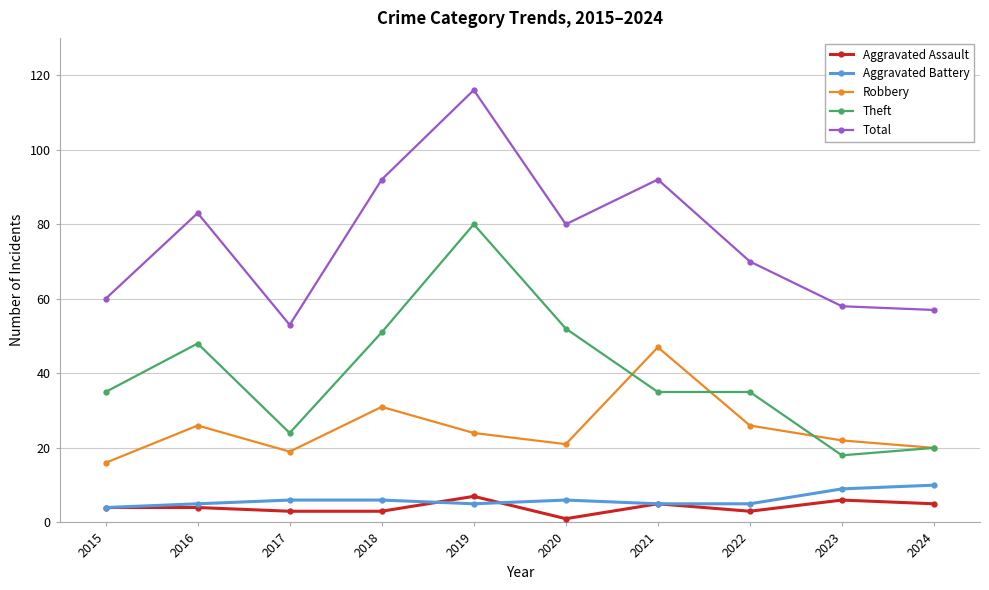

Is the value of Robbery at 2017 greater than the value of Theft at 2022?

No